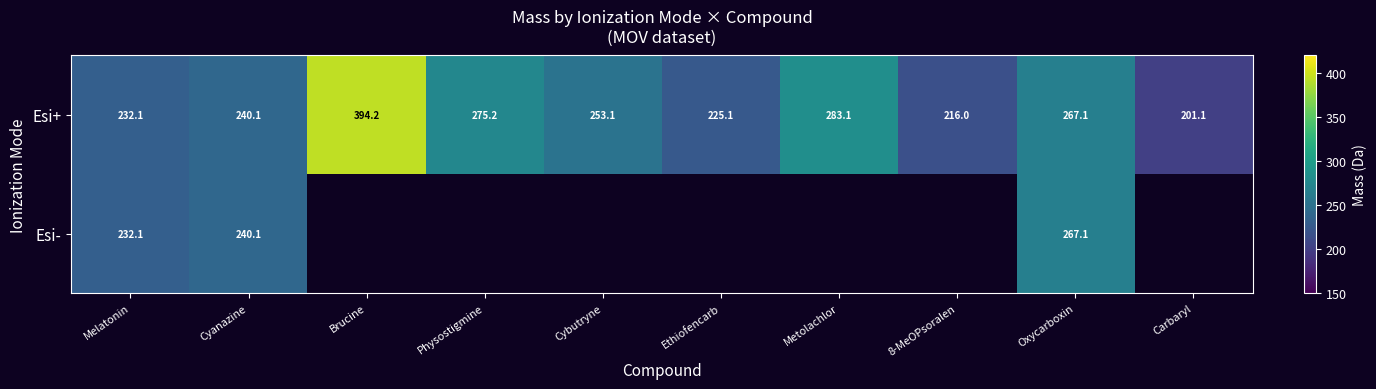

What is the average value of the Esi+ series?

258.7